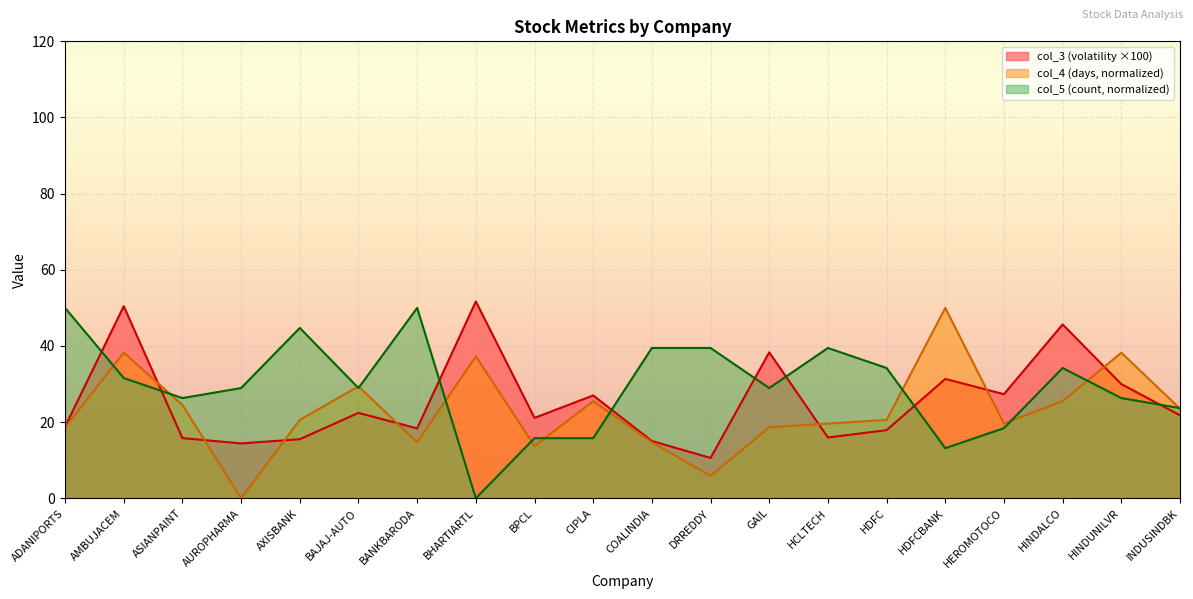

What position from the left is HINDALCO?

18